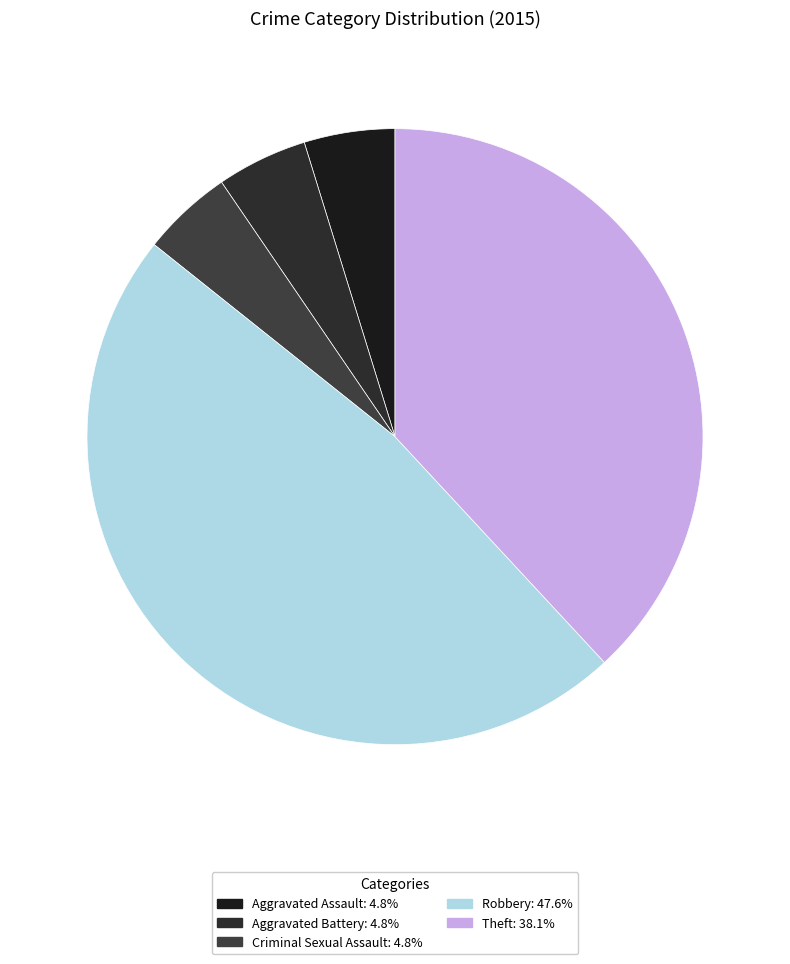

Count the number of slices in the pie.

5